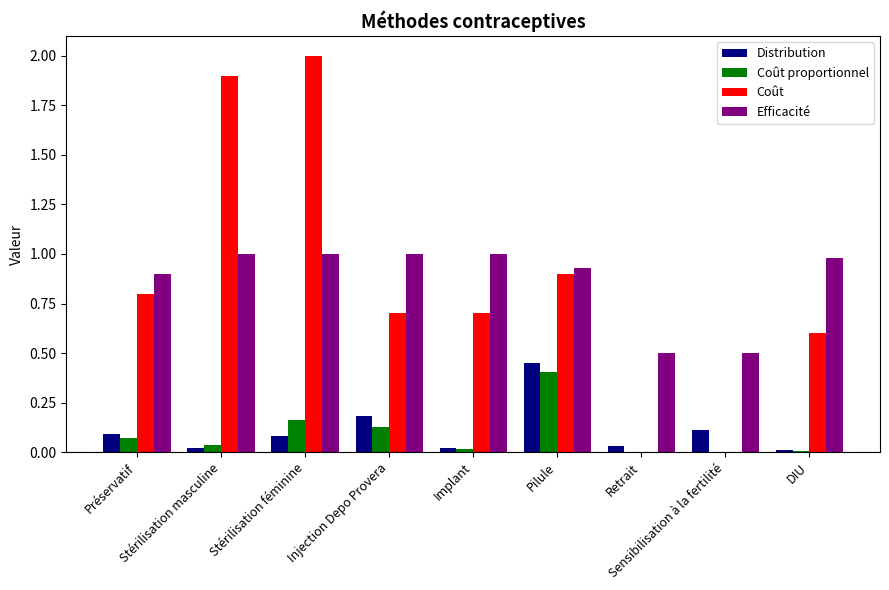

What is the highest value of the Coût series?

2.0